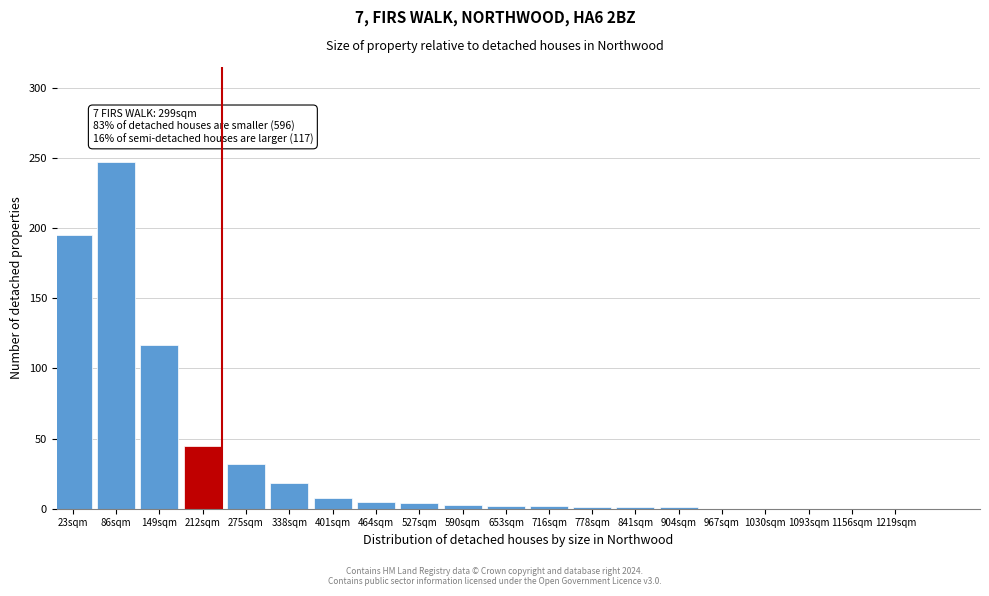

At which label is the value closest to 123?

149sqm